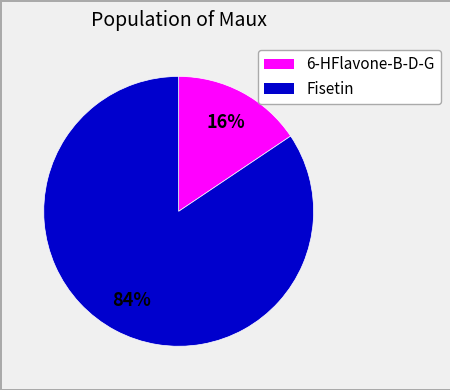

Is there a majority slice in this chart?

Yes